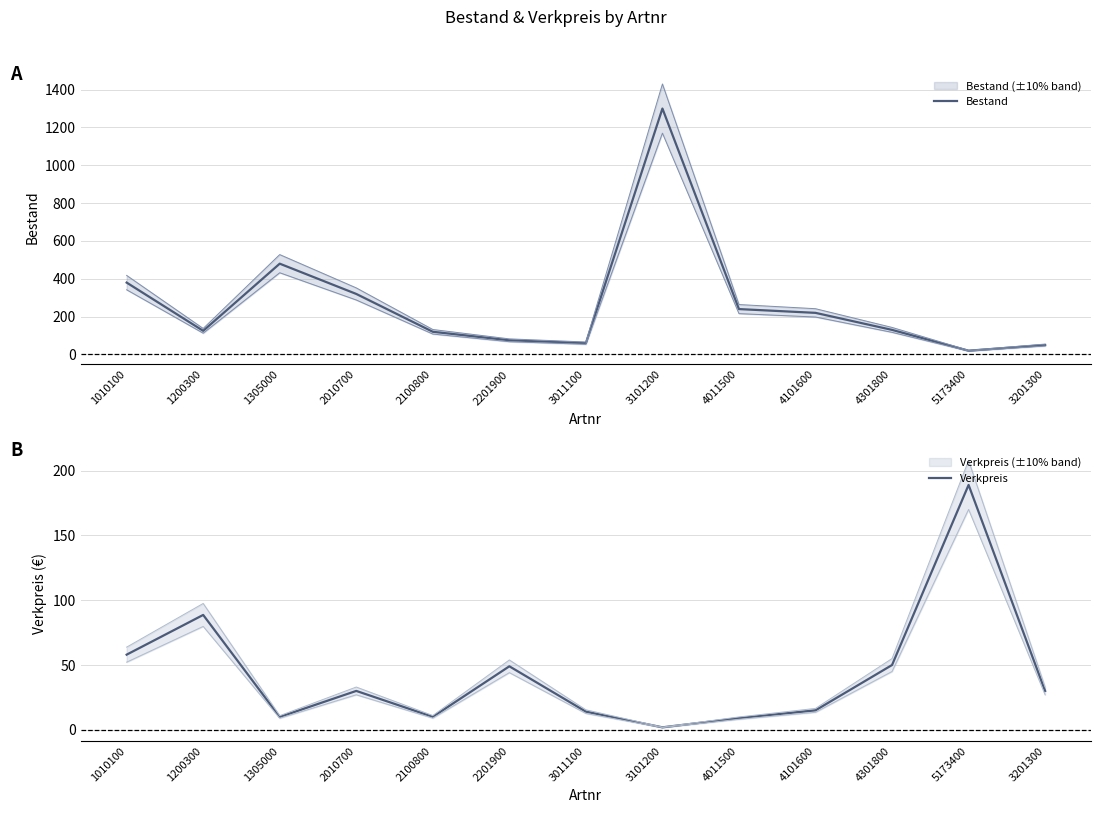

What is the value of the Bestand point at the 10th from the left?

220.0